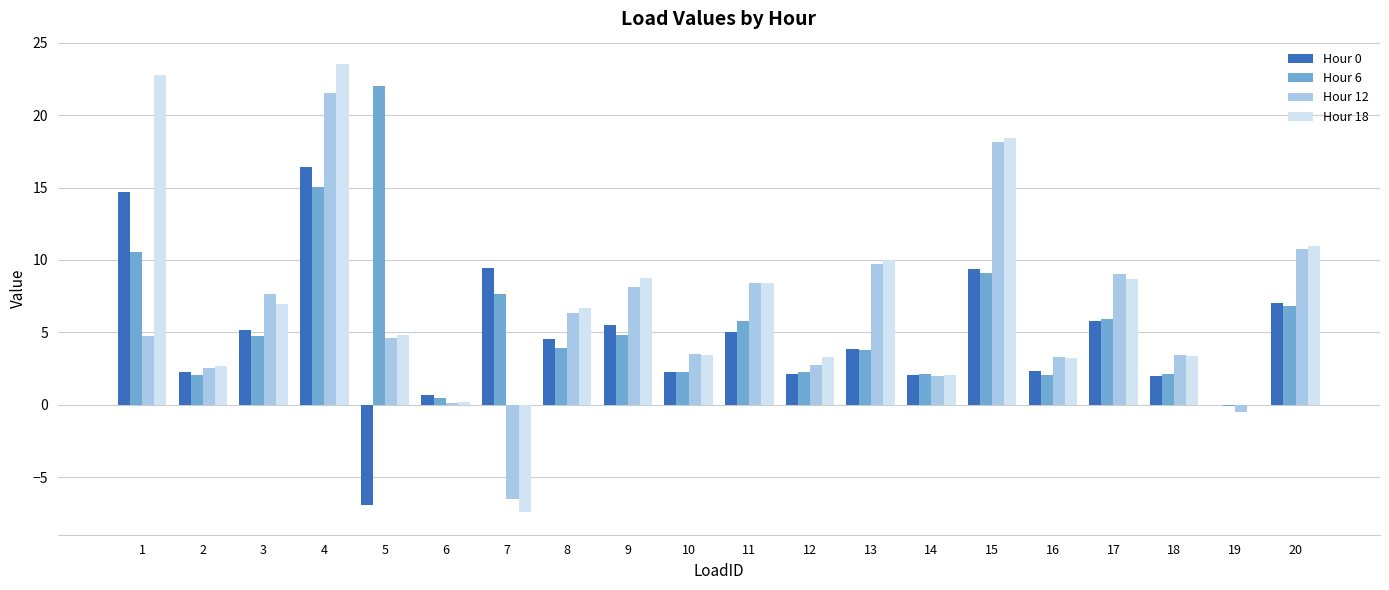

True or false: Hour 0 has a value of 5.8 at 17.

True